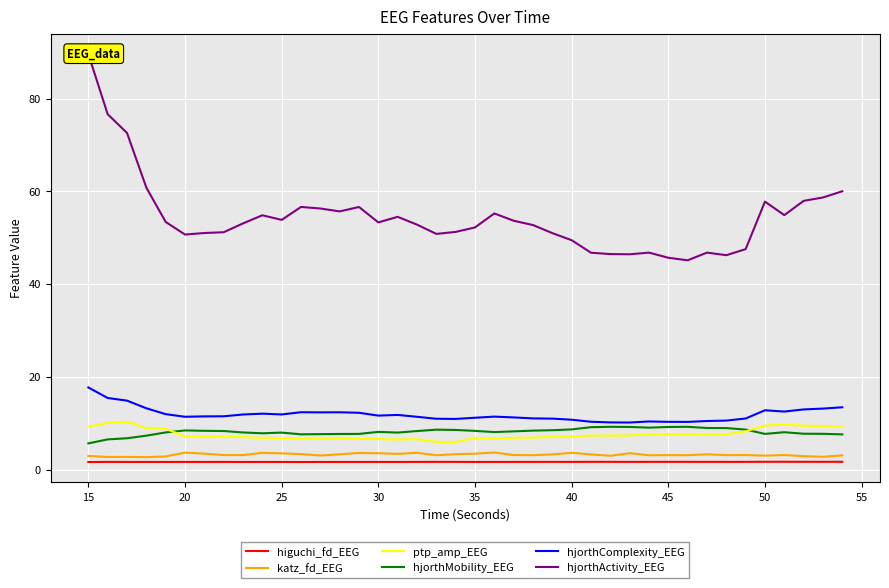

At 25, list the series in order from smallest to largest.

higuchi_fd_EEG, katz_fd_EEG, hjorthMobility_EEG, ptp_amp_EEG, hjorthComplexity_EEG, hjorthActivity_EEG